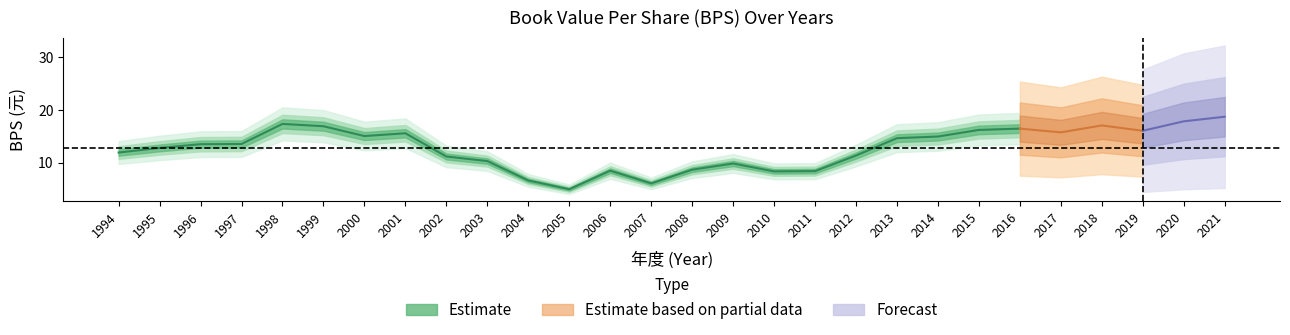

Which has a higher value, 2011 or 2019?

2019